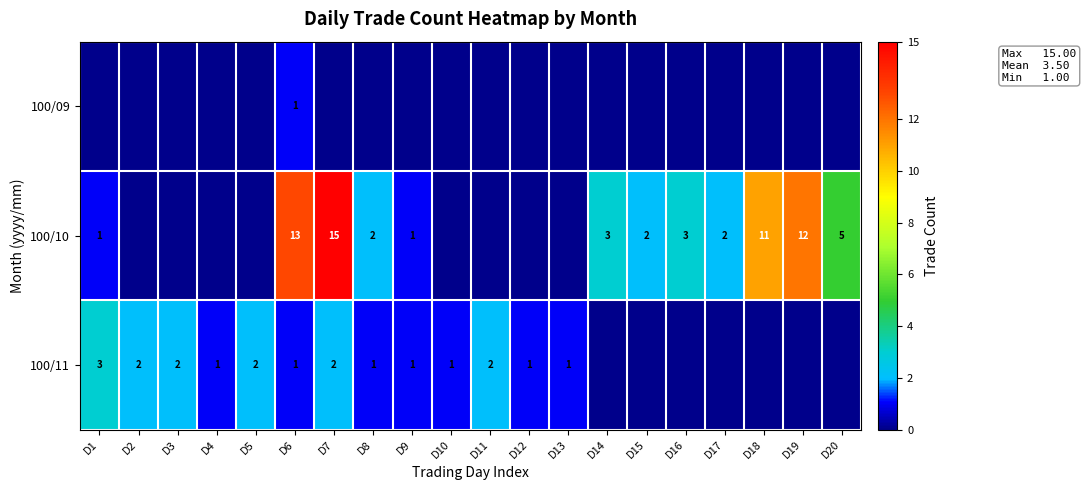

The 100/10 series shows 23 at D7. True or false?

False